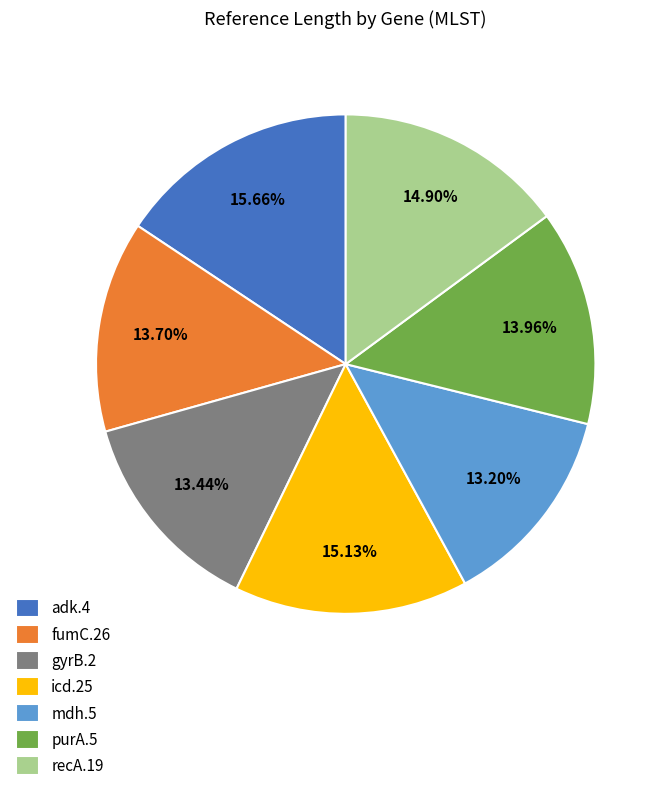

How many segments does this pie chart have?

7